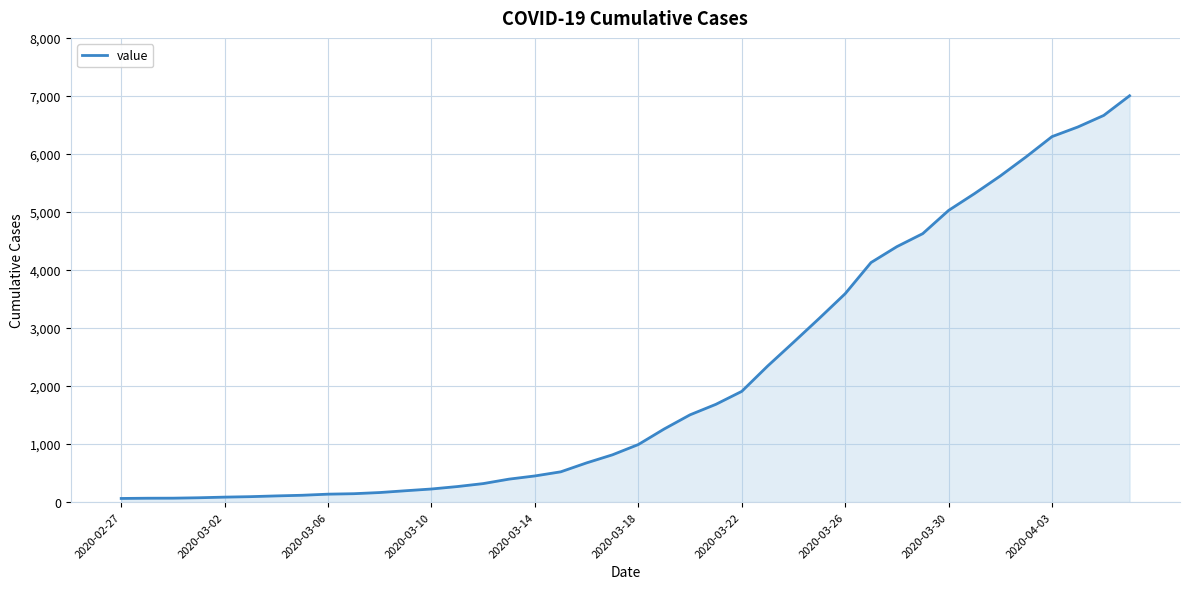

What is the difference between the maximum and minimum values?

6939